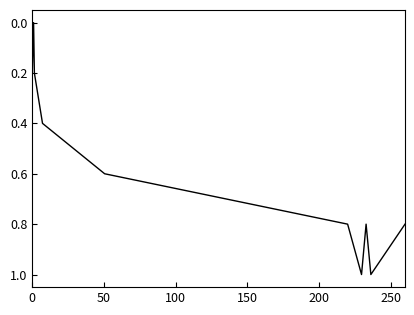

What is the difference between the maximum and minimum values?

1.0